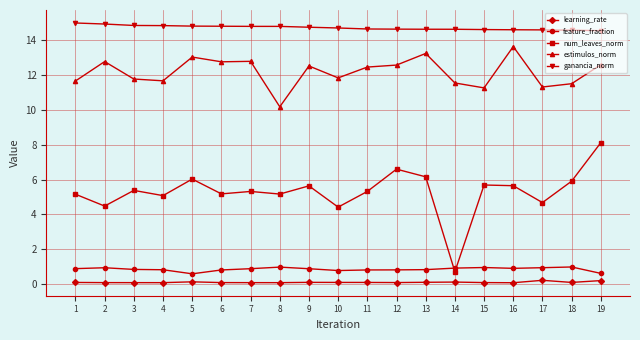

What value does the learning_rate series have at 5?

0.1